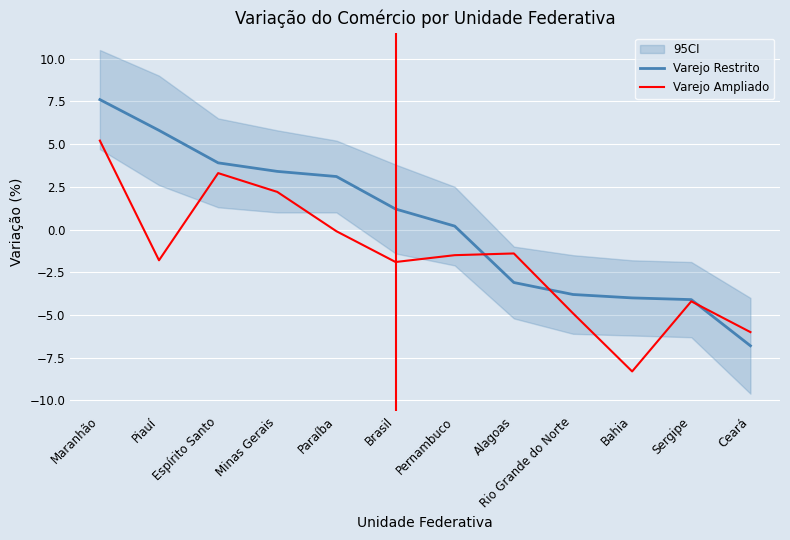

True or false: Varejo Restrito has a value of 7.6 at Maranhão.

True